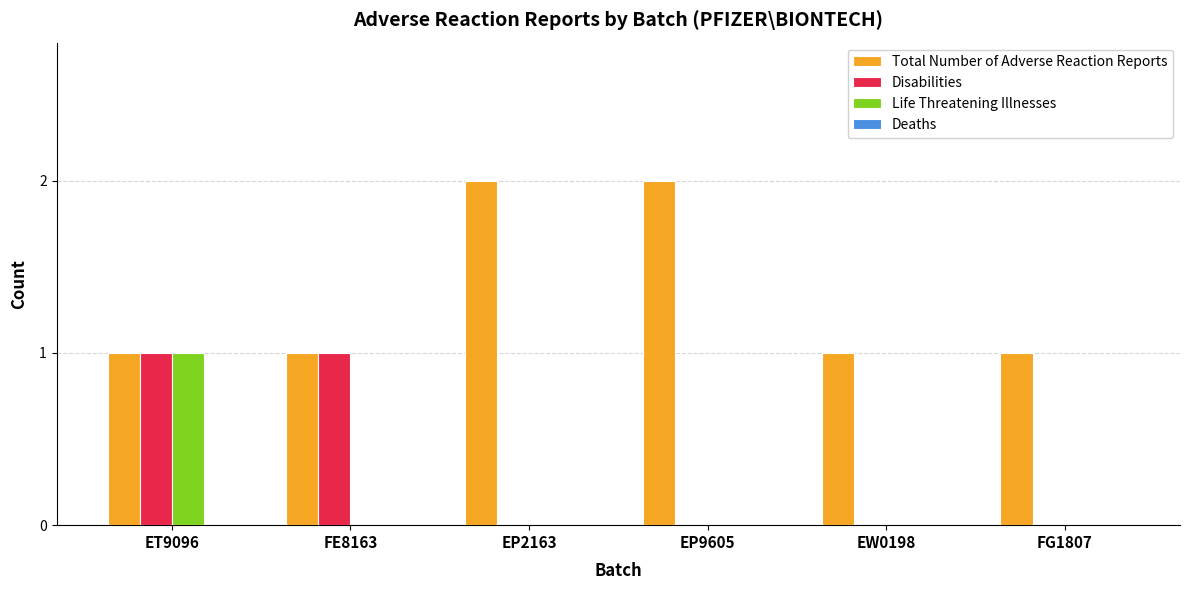

Which category has the highest value in the Life Threatening Illnesses series?

ET9096